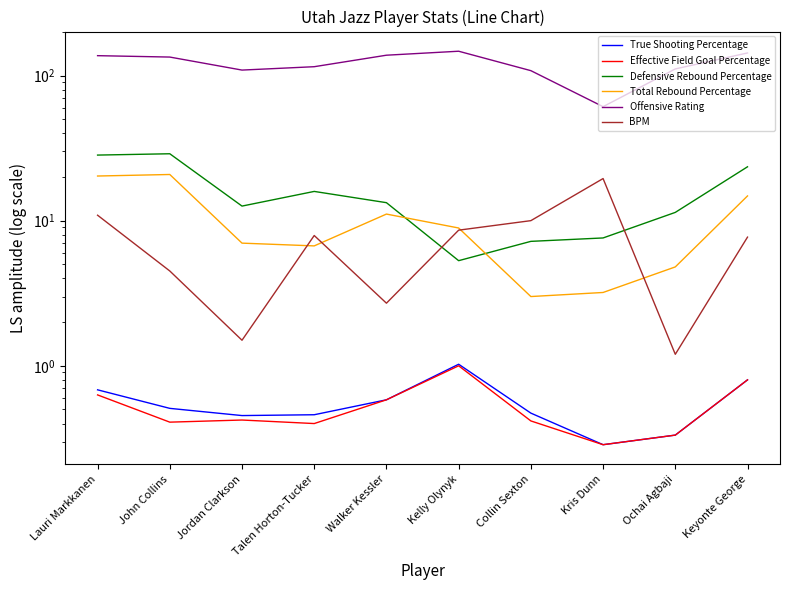

Does the chart have visible grid lines?

No